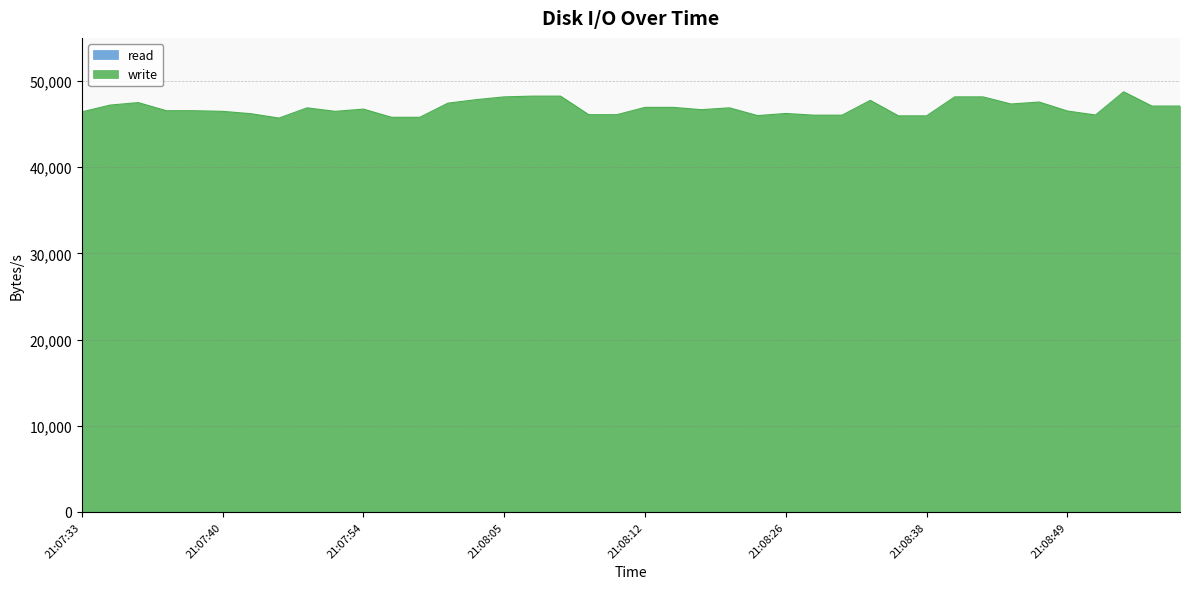

Rank the categories by value from lowest to highest.

21:07:46, 21:07:57, 21:07:58, 21:08:37, 21:08:38, 21:08:24, 21:08:28, 21:08:29, 21:08:50, 21:08:10, 21:08:11, 21:07:44, 21:08:26, 21:07:33, 21:07:40, 21:07:49, 21:08:49, 21:07:38, 21:07:39, 21:08:15, 21:07:54, 21:07:48, 21:08:23, 21:08:12, 21:08:13, 21:08:53, 21:08:54, 21:07:34, 21:08:45, 21:08:03, 21:07:36, 21:08:48, 21:08:30, 21:08:04, 21:08:05, 21:08:42, 21:08:43, 21:08:08, 21:08:09, 21:08:52